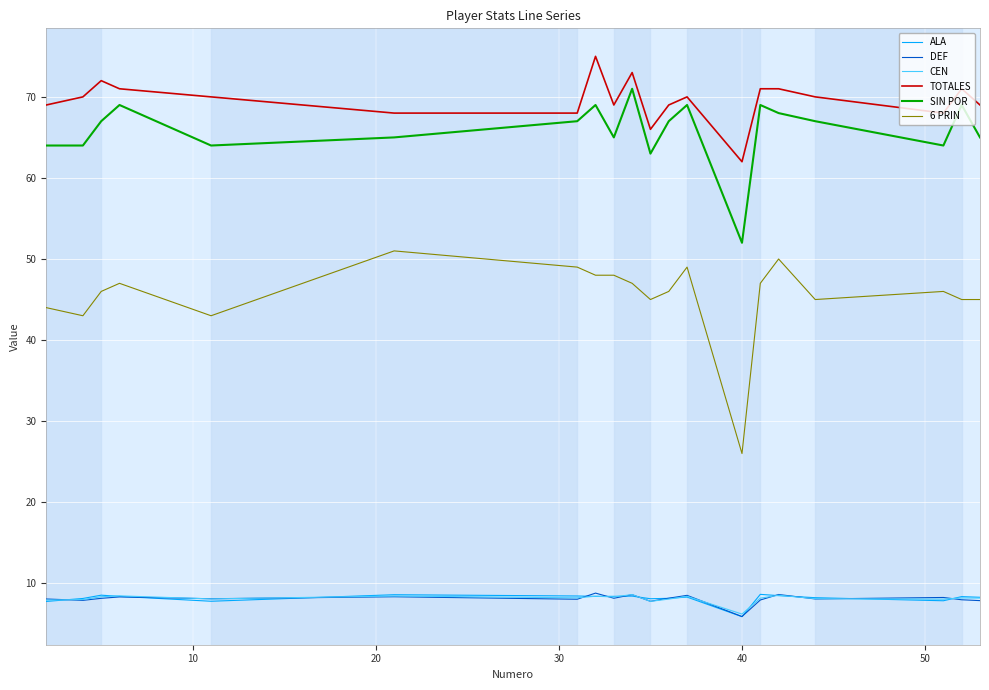

Which series has the largest total across all categories?

TOTALES